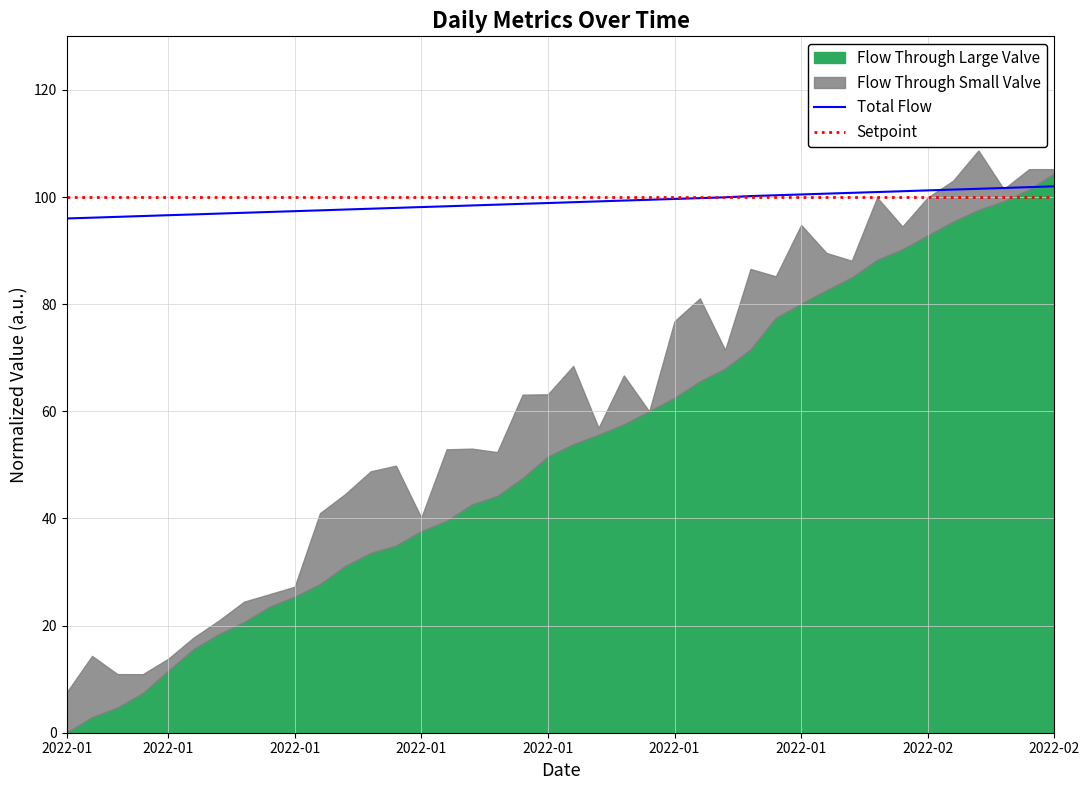

True or false: Setpoint has more than 2 interior local peaks.

False